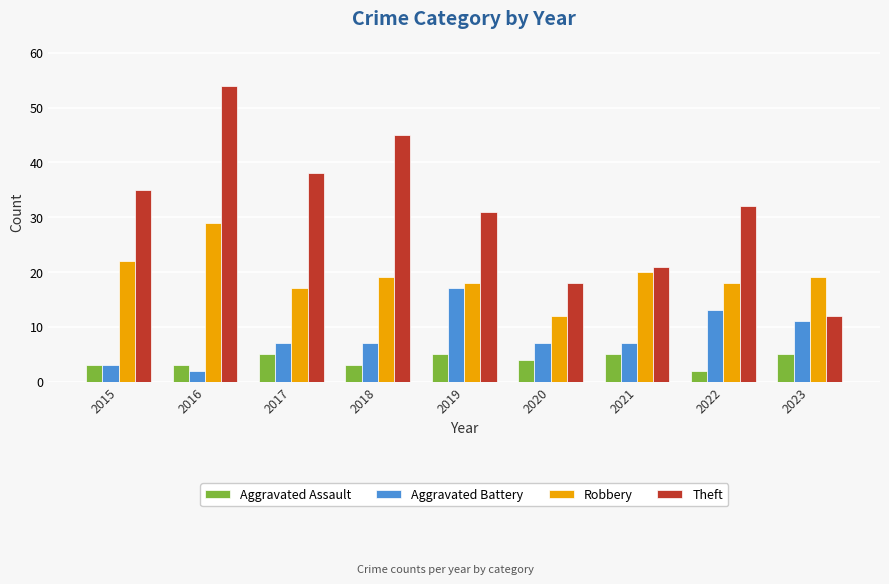

Which series has the largest range (max minus min)?

Theft